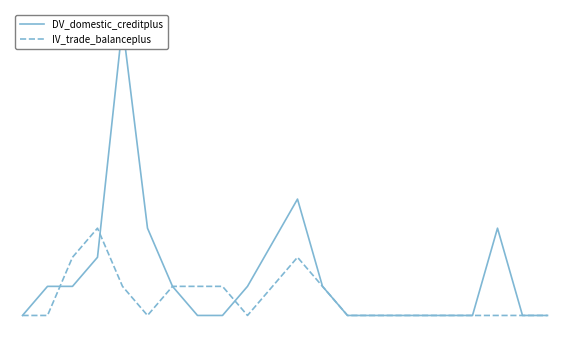

At how many categories does at least one series exceed 7?

1